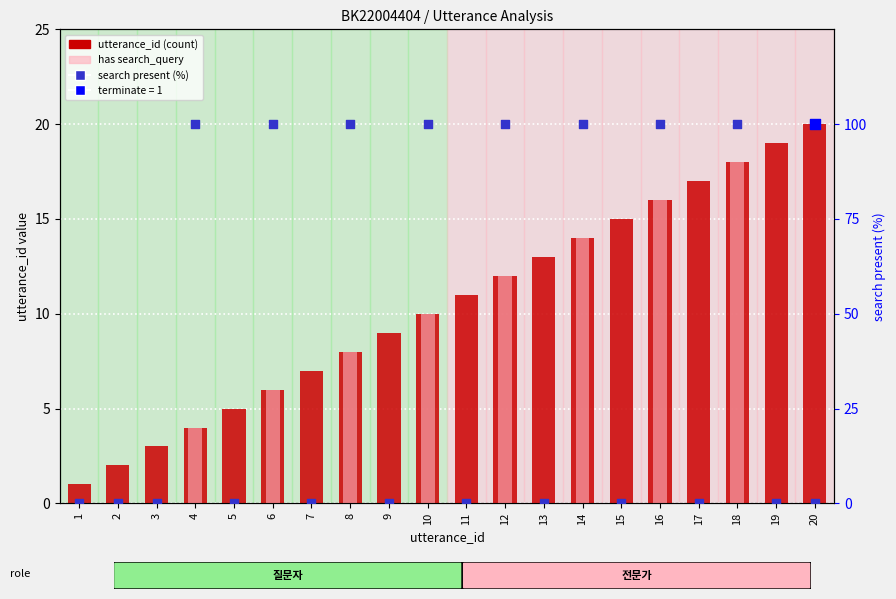

Which series reaches the minimum Y coordinate?

has search_query